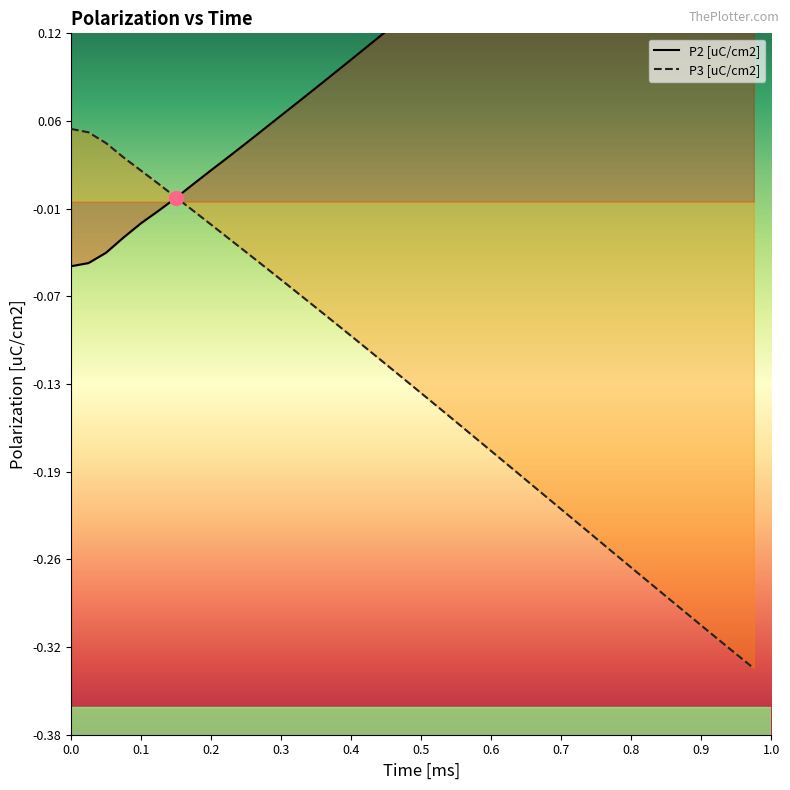

True or false: P3 [uC/cm2] has more than 0 interior local peaks.

False